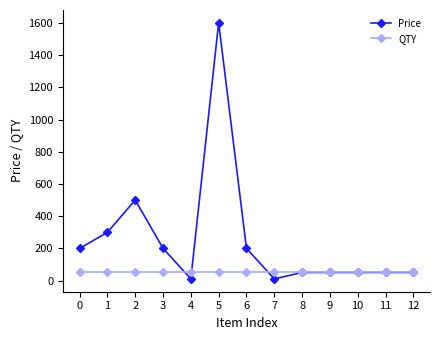

What are all the series names shown in the legend?

Price, QTY